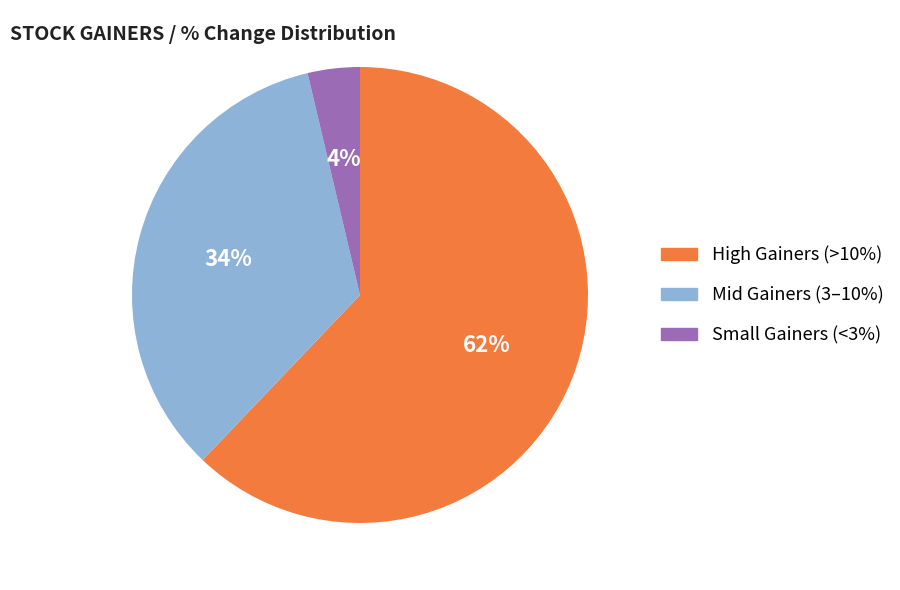

How many segments does this pie chart have?

3